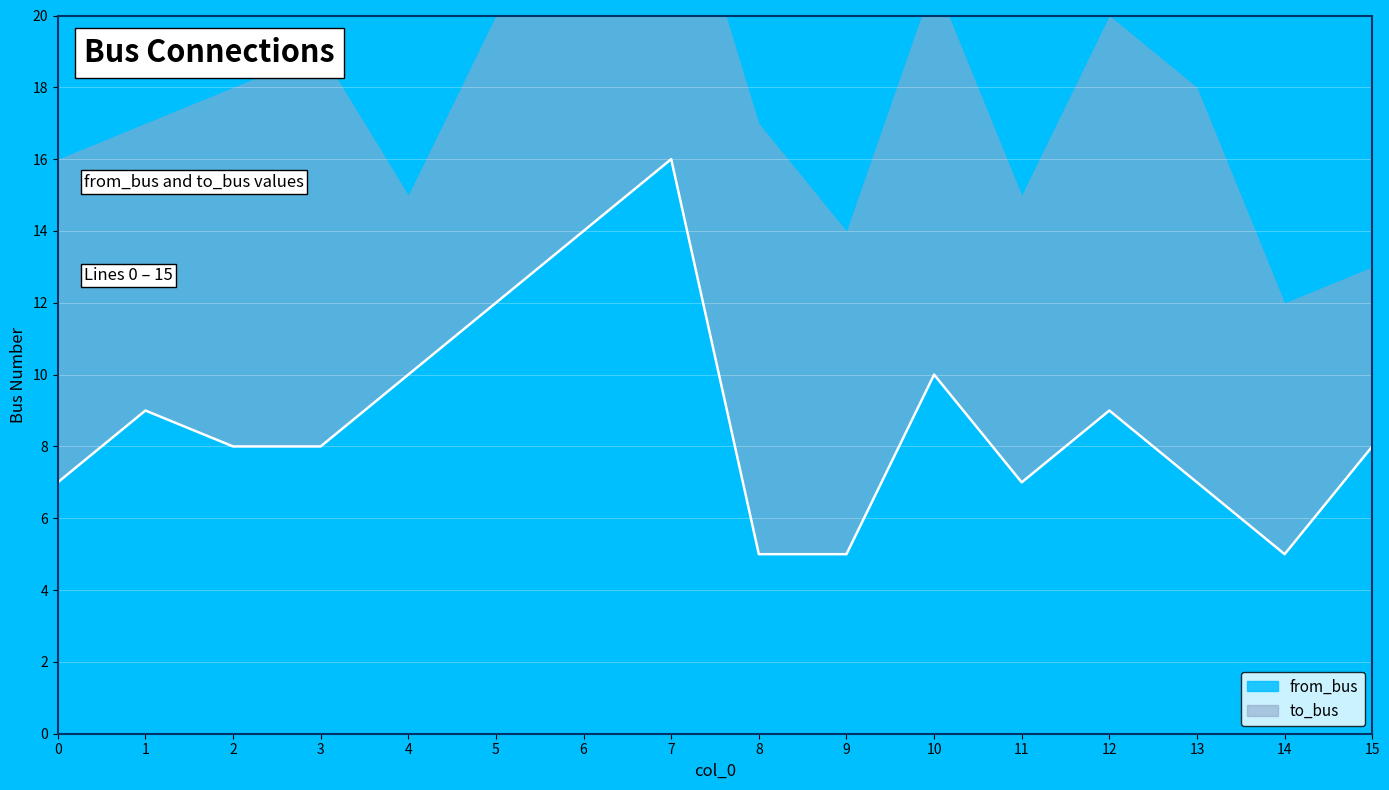

List the labels in order of value, smallest first.

8, 9, 14, 0, 11, 13, 2, 3, 15, 1, 12, 4, 10, 5, 6, 7